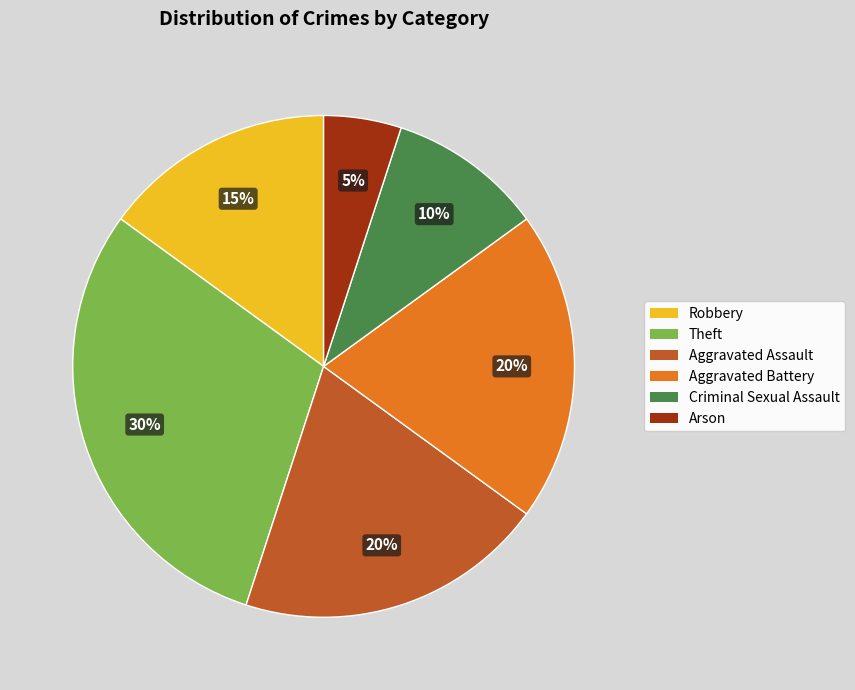

Which has a higher value, Robbery or Theft?

Theft